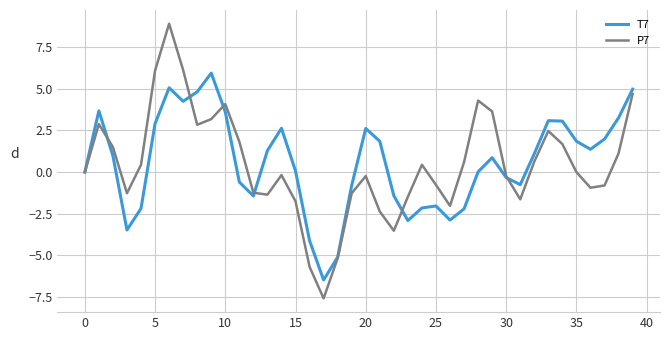

Rank the series by their maximum value, from highest to lowest.

P7, T7